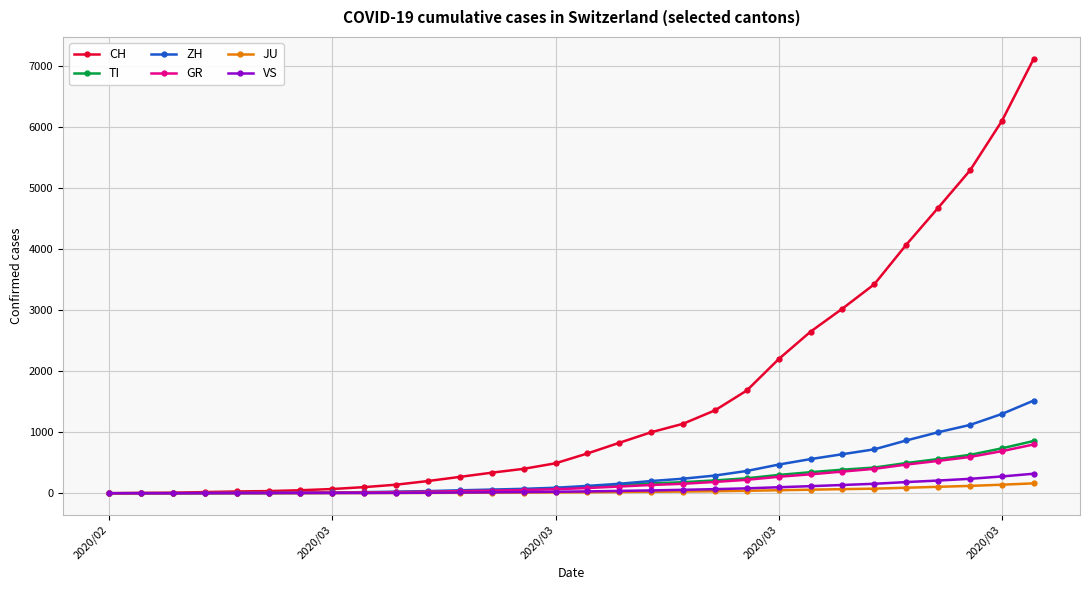

Which series has the widest spread of values?

CH